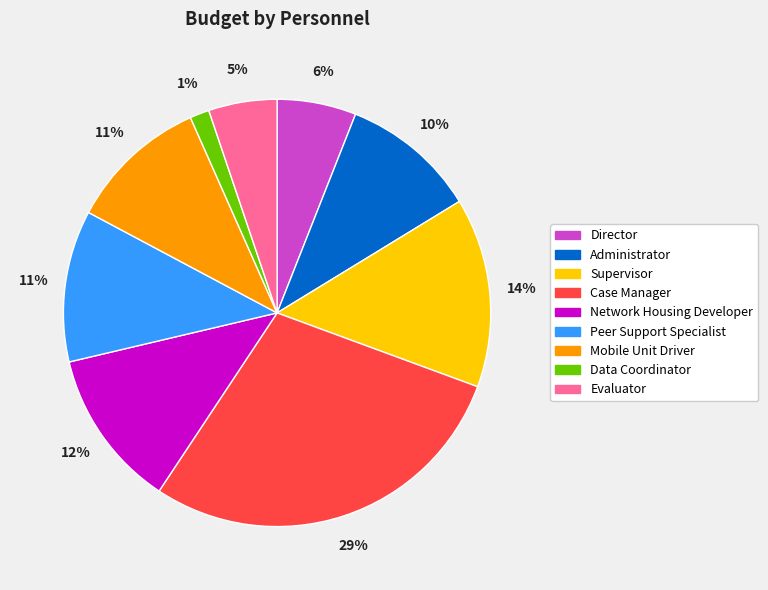

Does Data Coordinator account for over 50% of the chart?

No